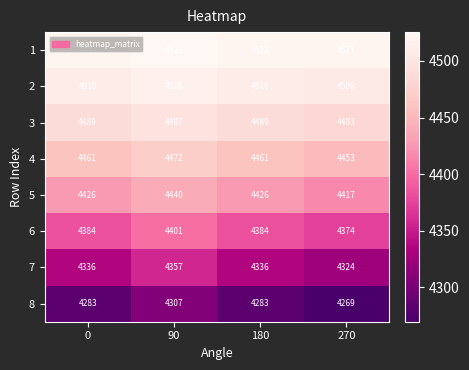

At which label does 3 reach its minimum?

270